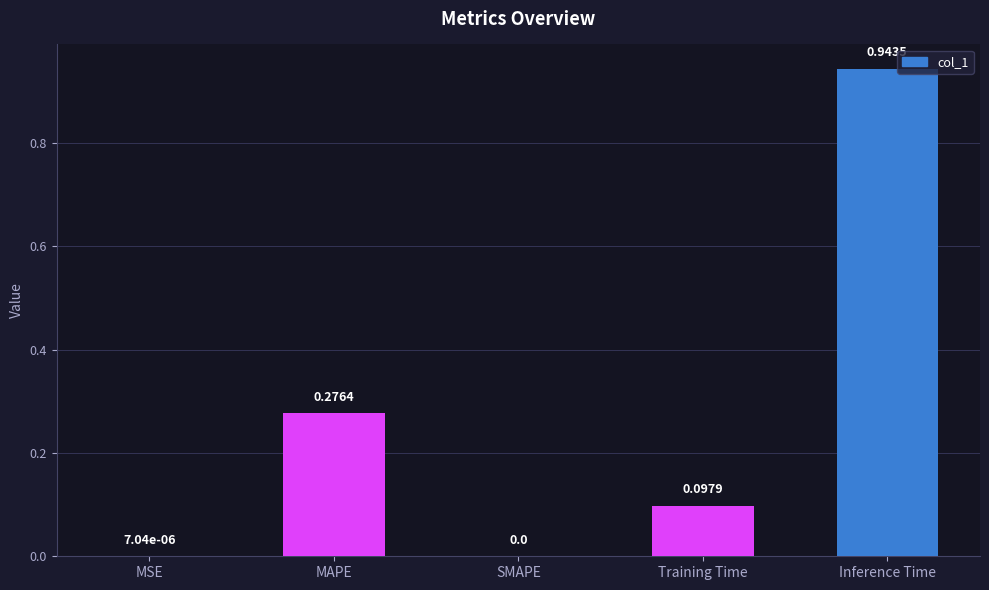

What is the sum of all values?

1.3